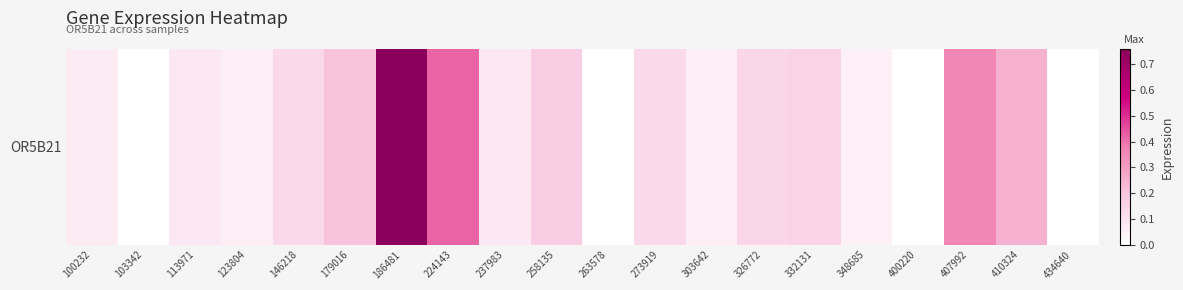

What is the difference between the values at 407992 and 258135?

0.2